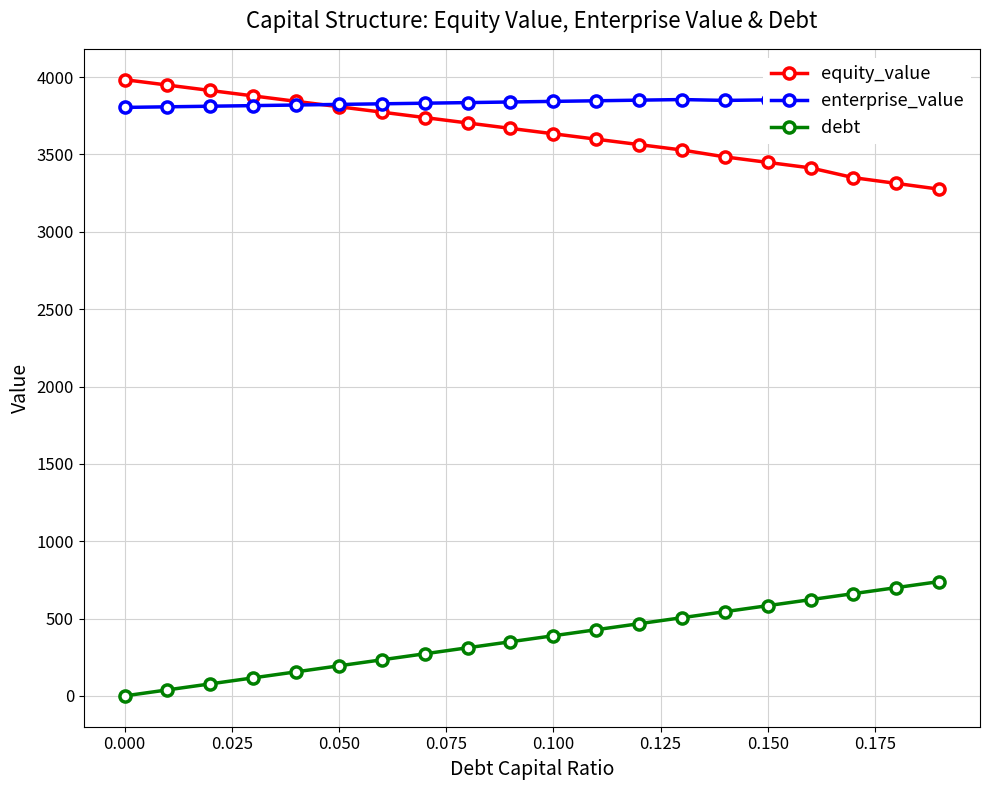

True or false: debt and equity_value cross at least once.

False